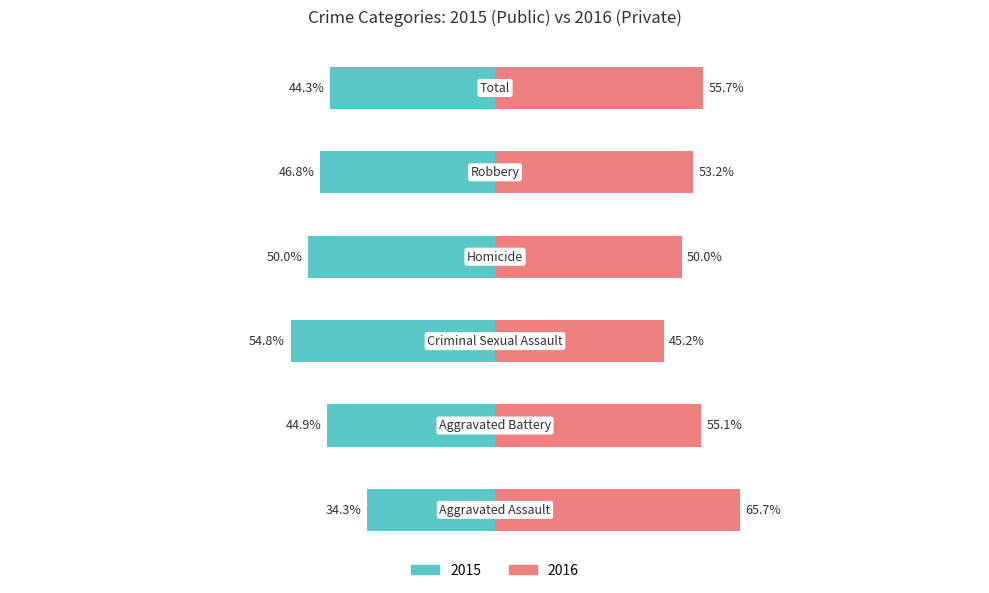

At how many categories does at least one series exceed 10?

6